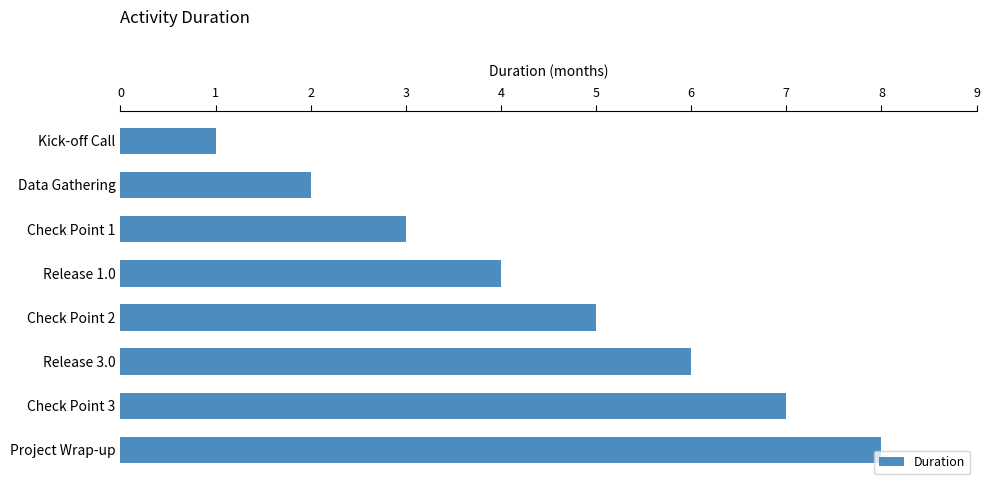

Which label corresponds to the largest value in the chart?

Project Wrap-up